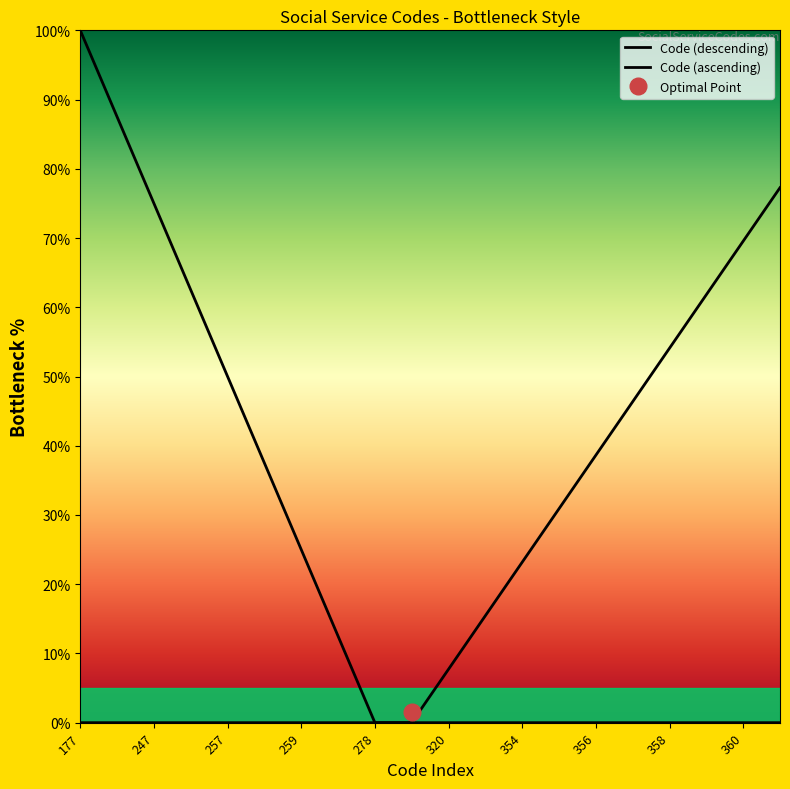

Which series has the widest spread of values?

Code (descending)